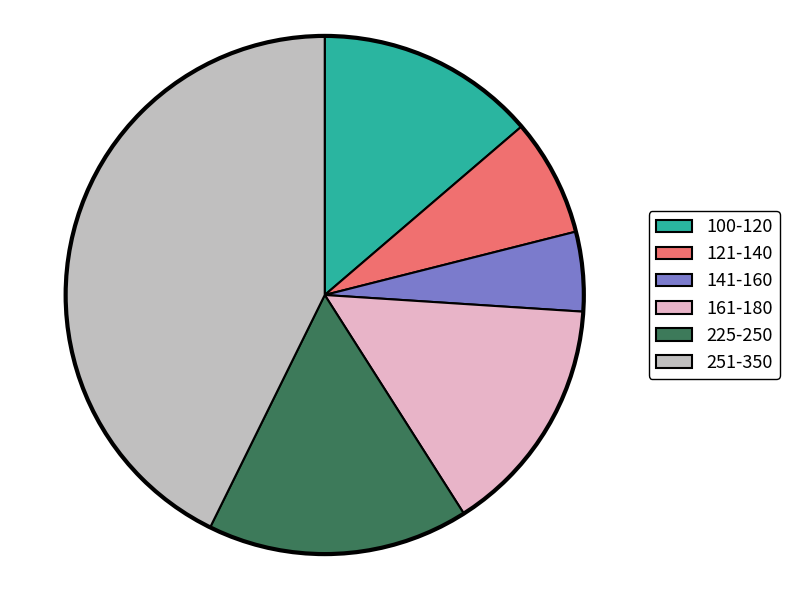

The 100-120 slice represents 14% of the pie. True or false?

True